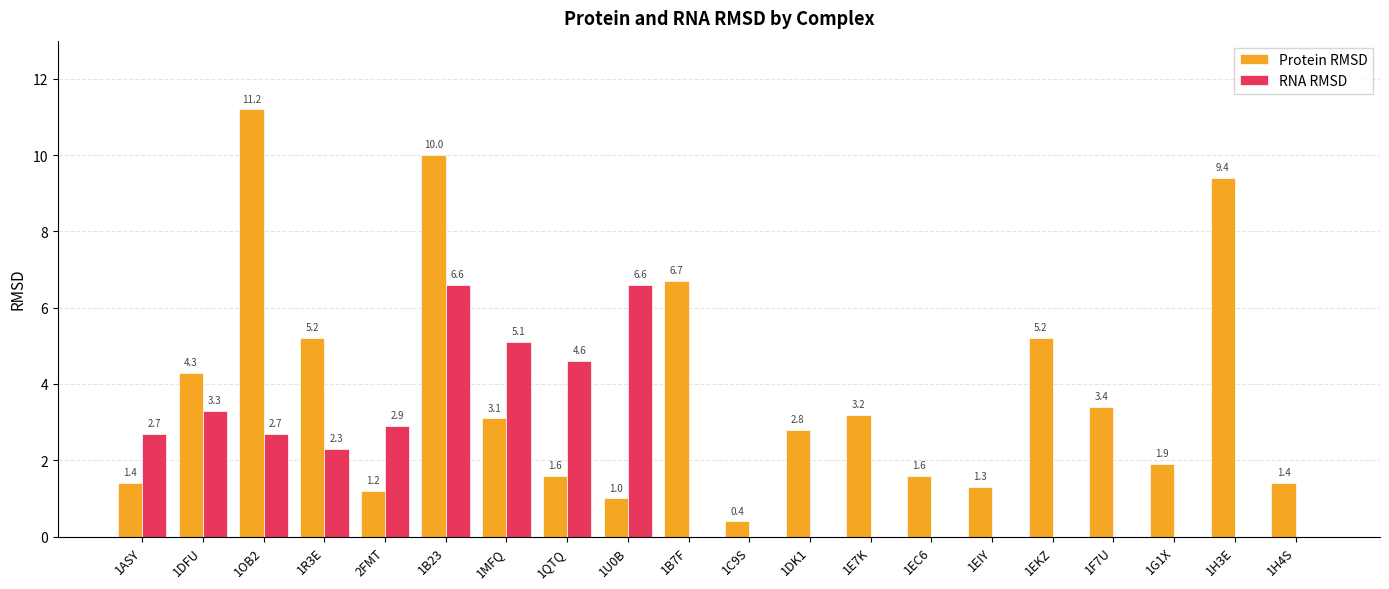

At which category does the chart reach its peak across all series?

1OB2